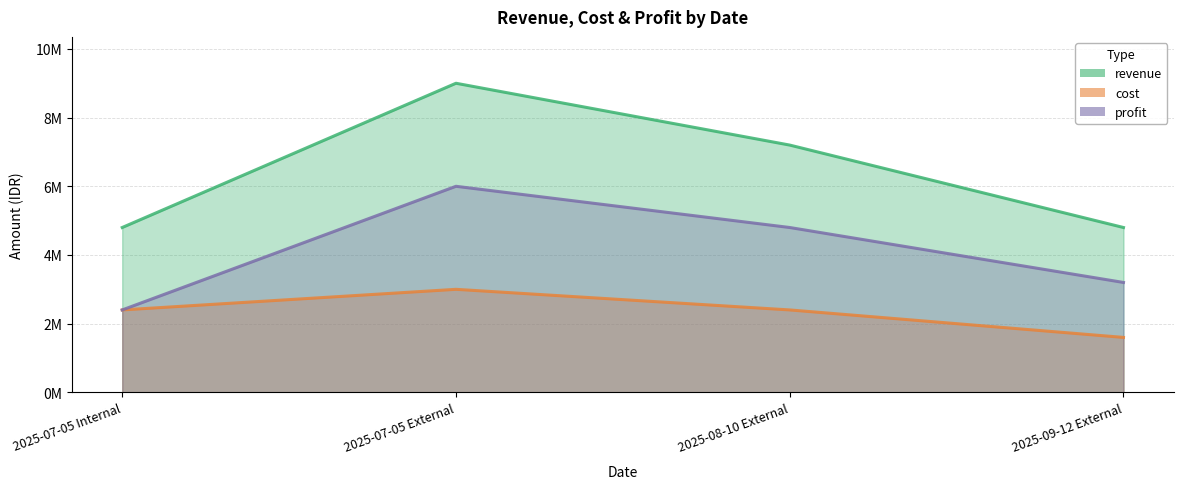

What is the value of the profit point at the 1st from the left?

2400000